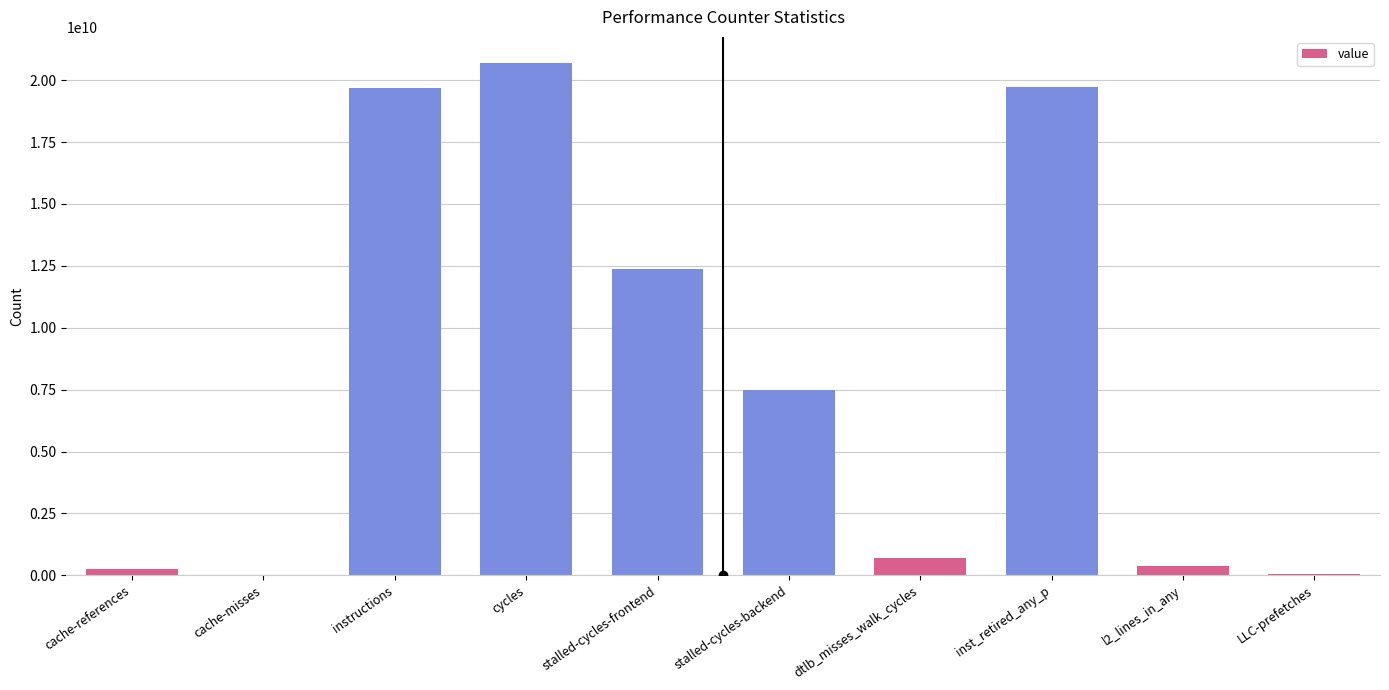

Which label corresponds to the largest value in the chart?

cycles